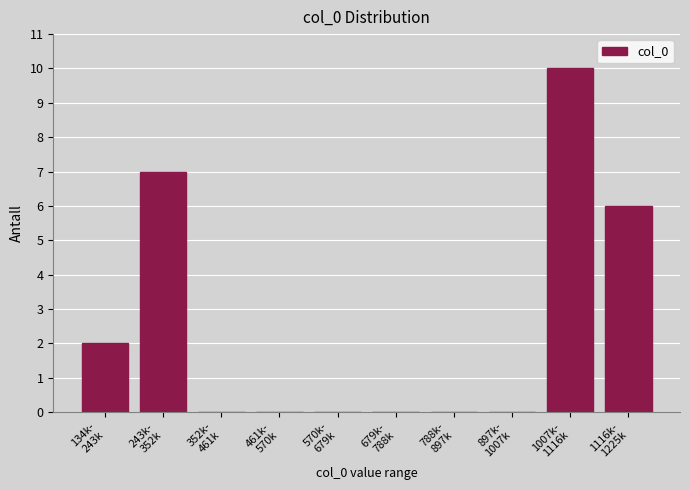

What is the maximum value shown in the chart?

10